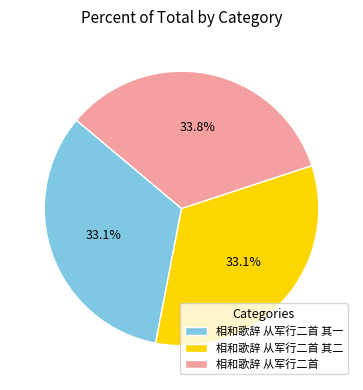

How many slices are in this pie chart?

3